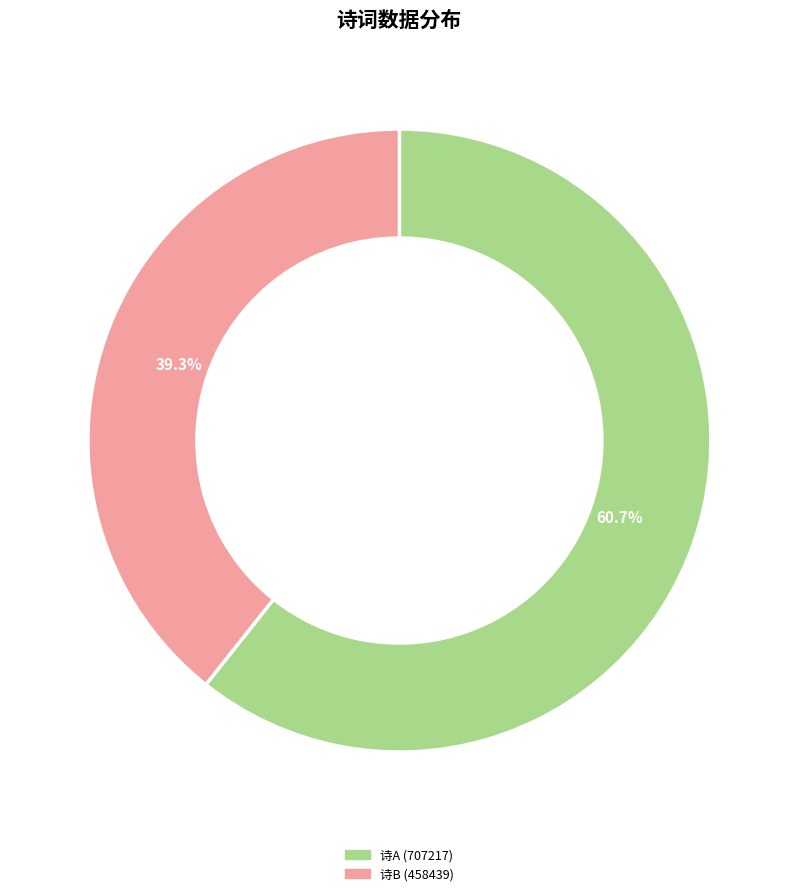

Count the number of slices in the pie.

2